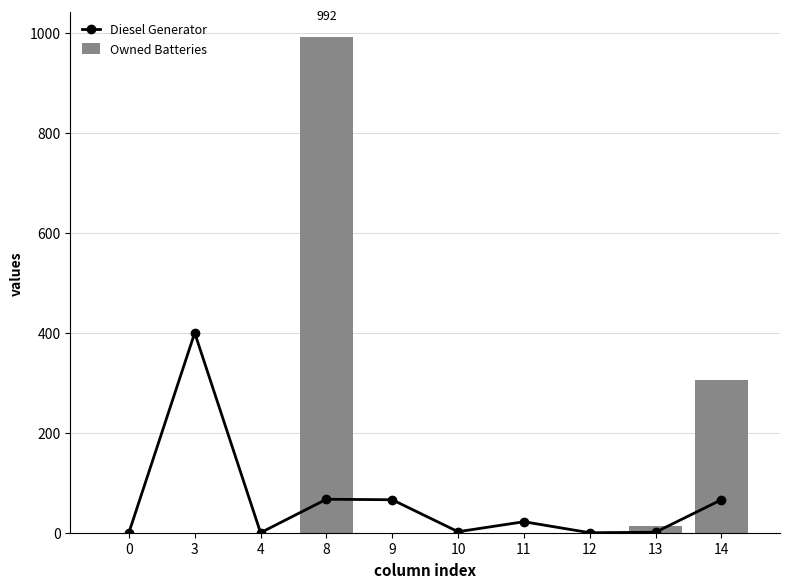

List the series in order of their peak value, lowest first.

Diesel Generator, Owned Batteries